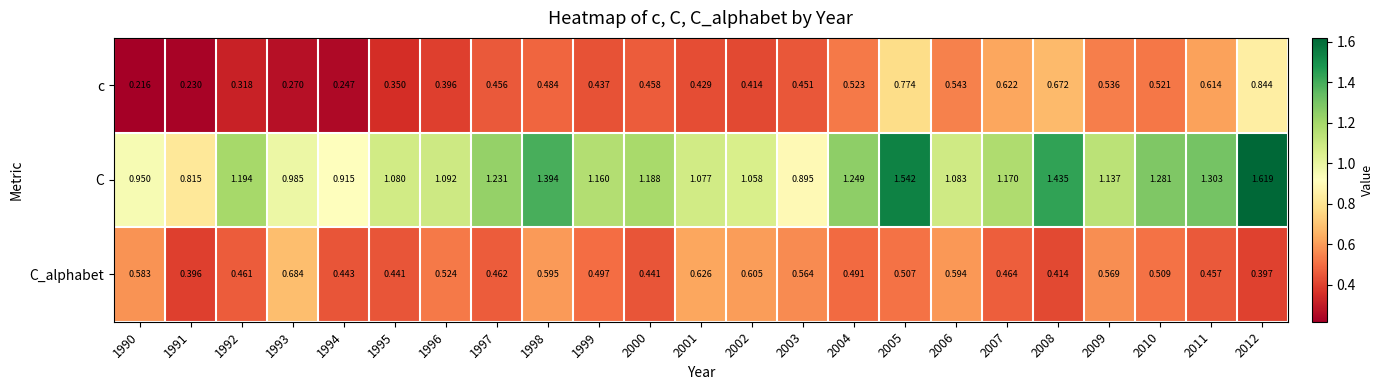

Count the number of data series in this chart.

3